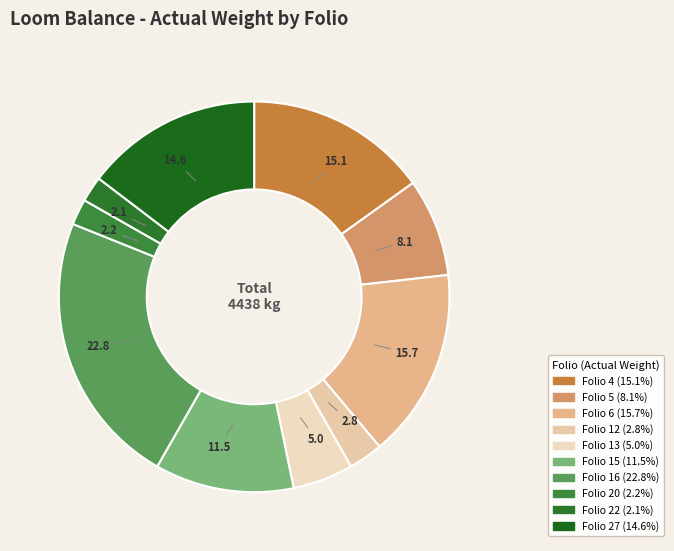

Is the sum of Folio 20 and Folio 16 greater than half?

No